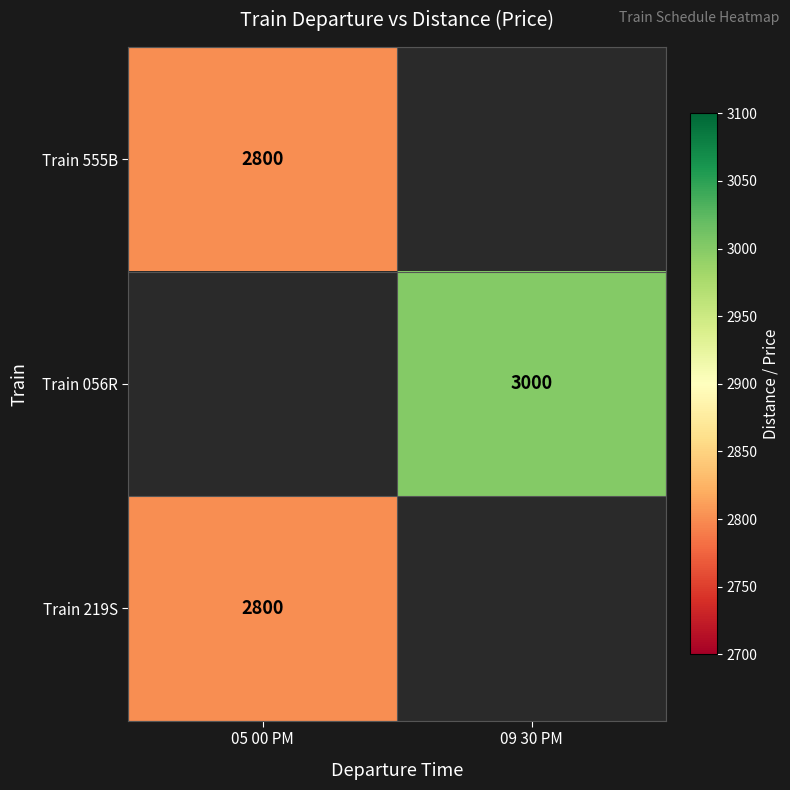

Count the number of categories in the chart.

2